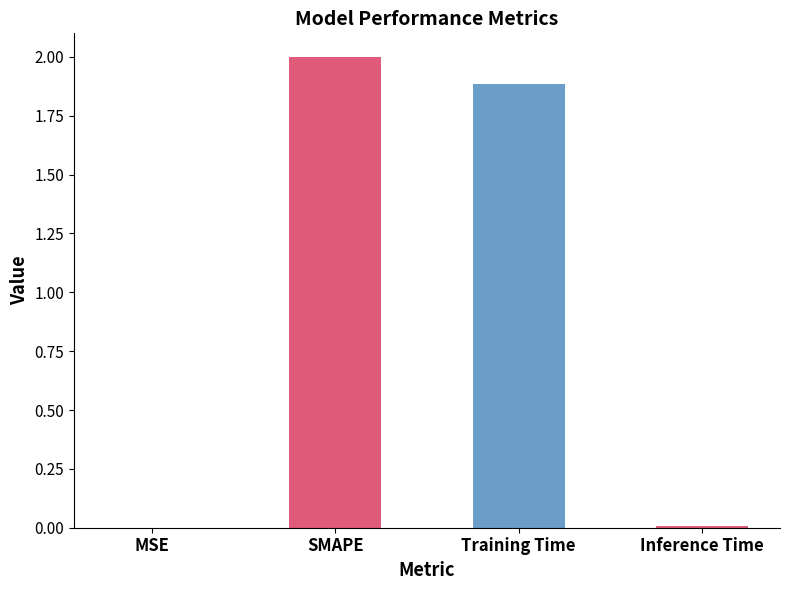

Where is the data nearest to the value 1?

Training Time